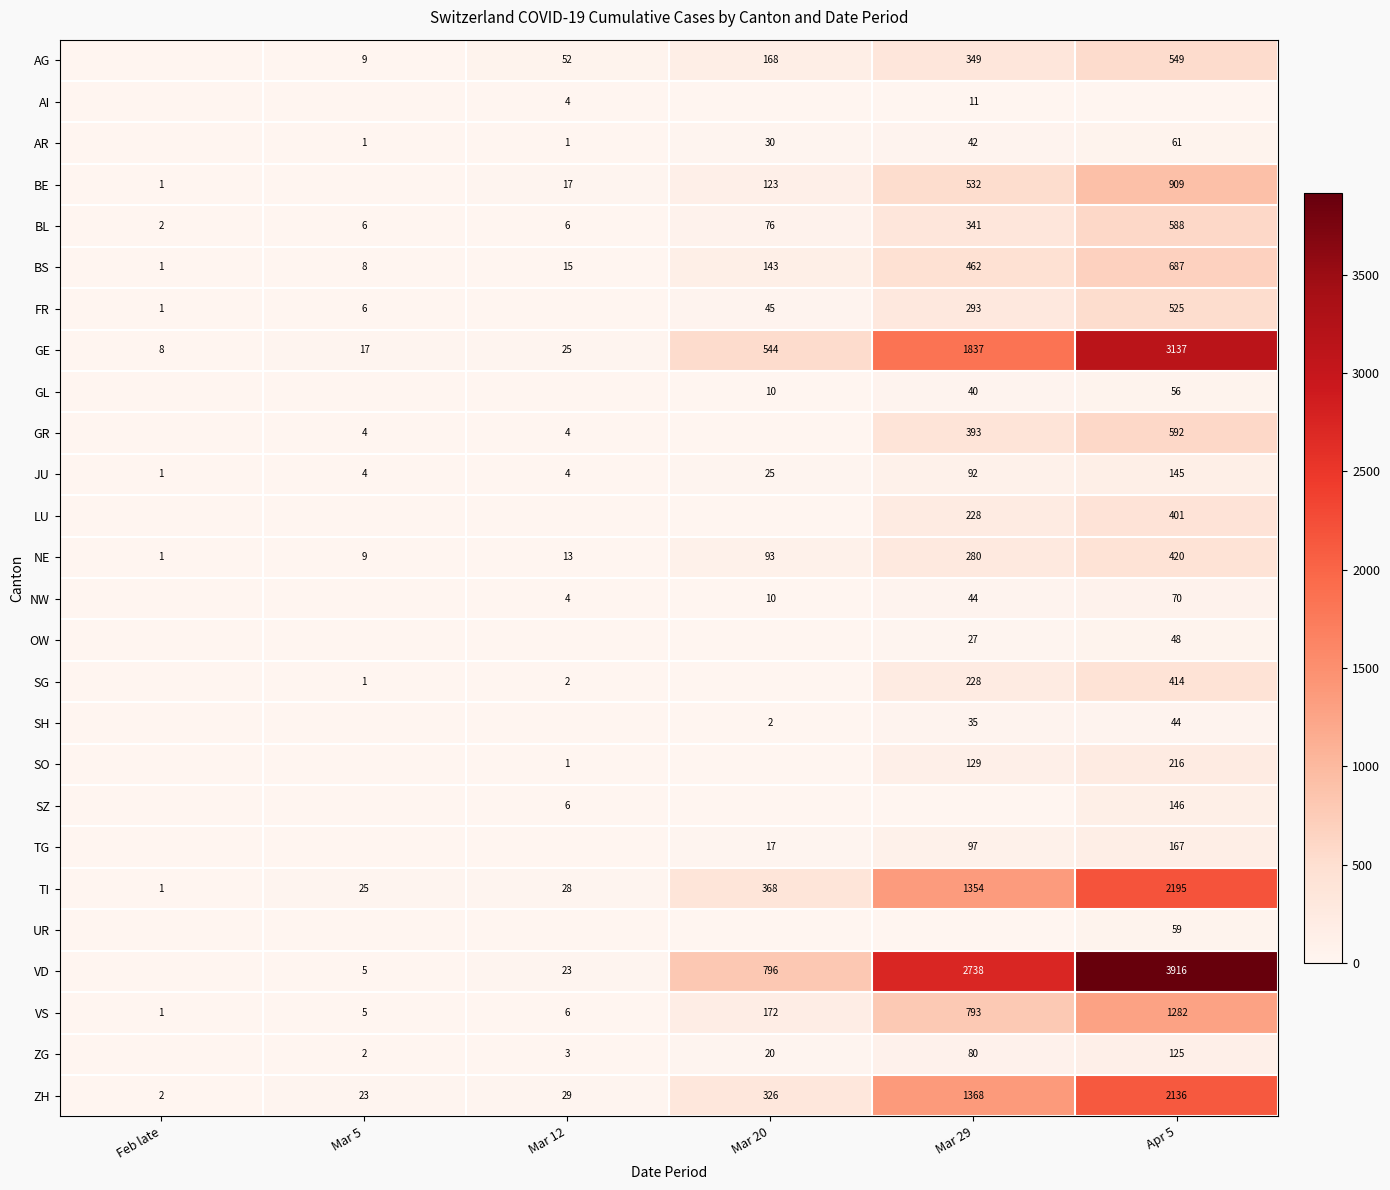

Is the value of SO at Apr 5 greater than the value of GR at Mar 5?

Yes